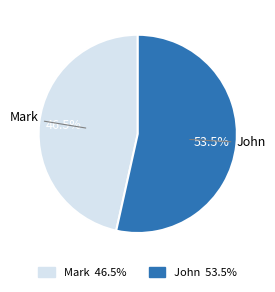

Is there a majority slice in this chart?

Yes